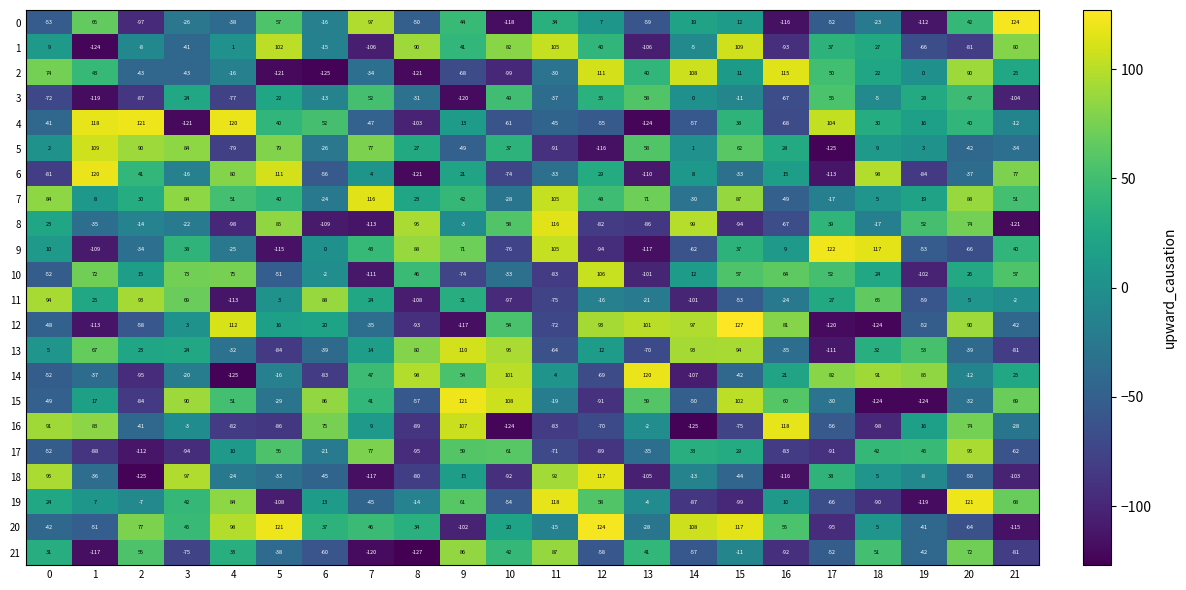

What is the difference between the highest and lowest values at 14?

233